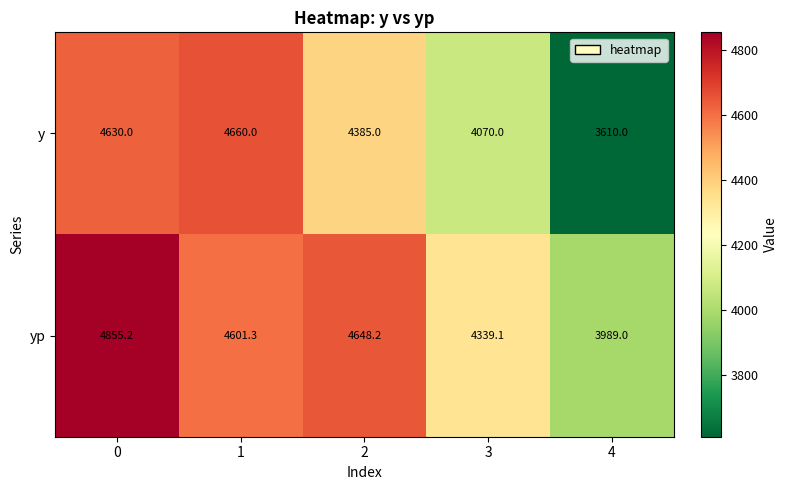

List the series in order of their peak value, lowest first.

y, yp